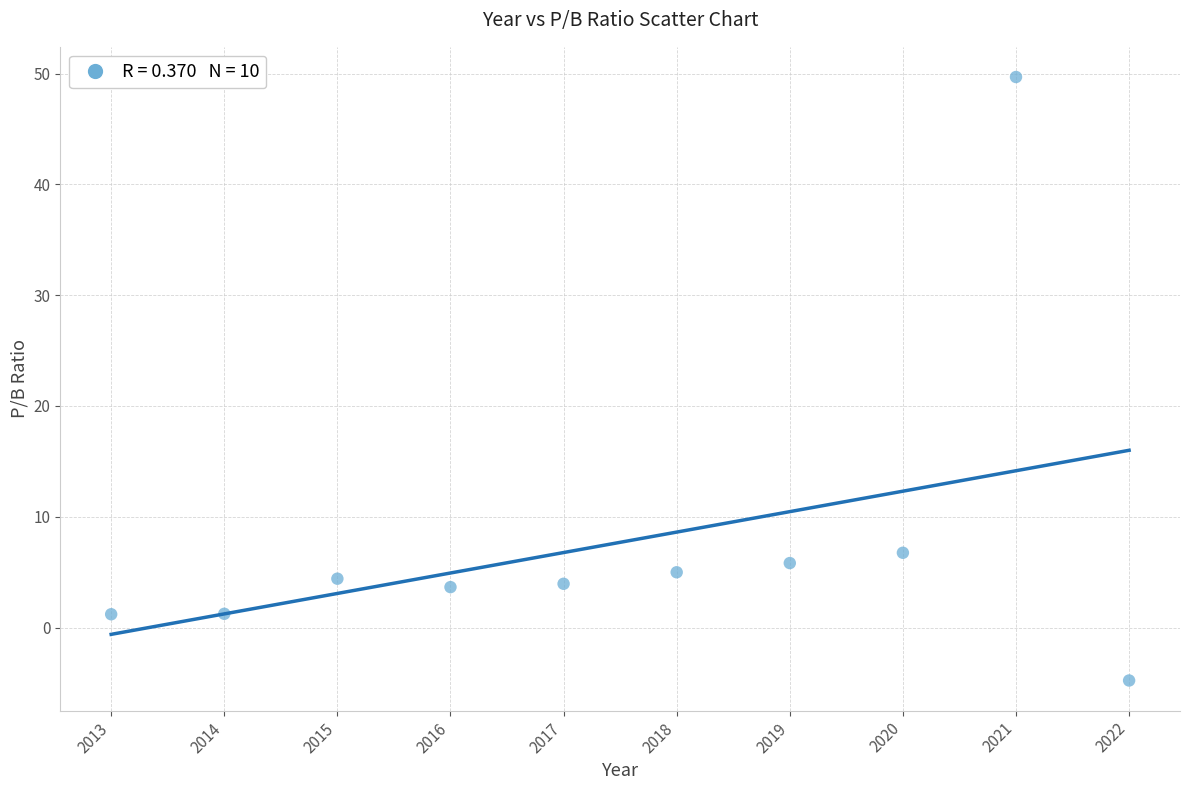

What is the average Y value?

7.7